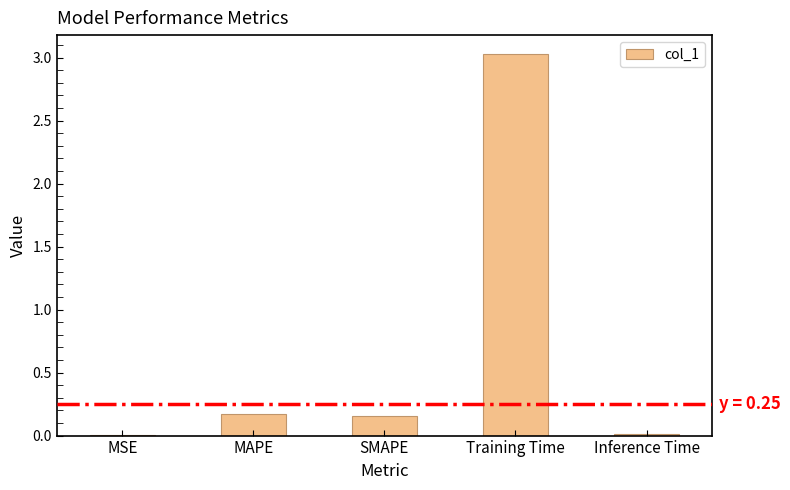

Which category has the highest value across all series?

Training Time